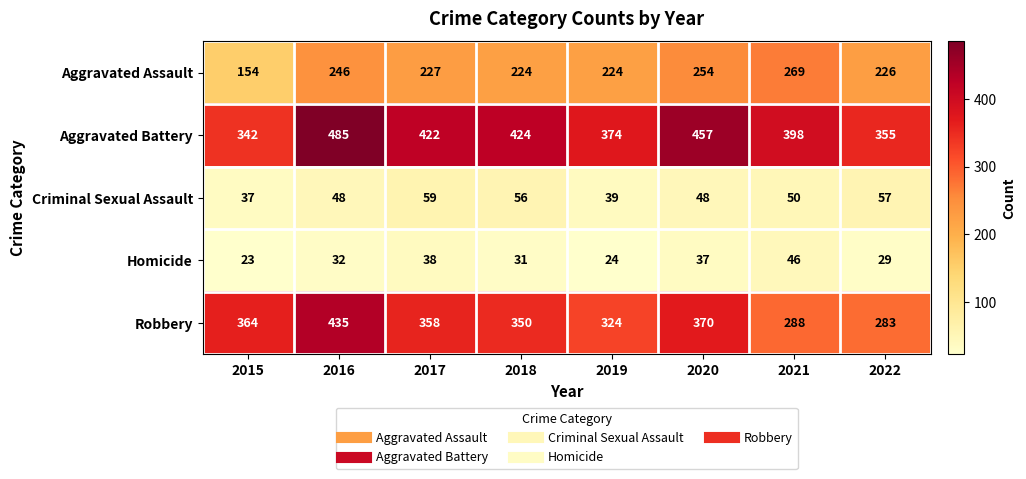

What is the maximum value shown in the chart?

485